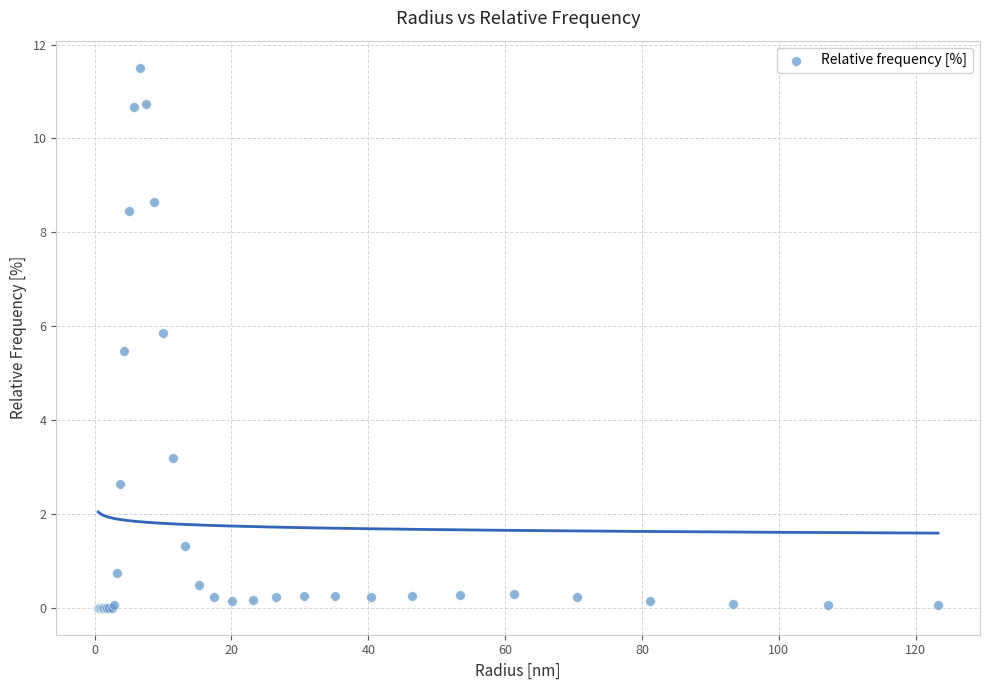

What Y value in the scatter plot is closest to 5?

5.5